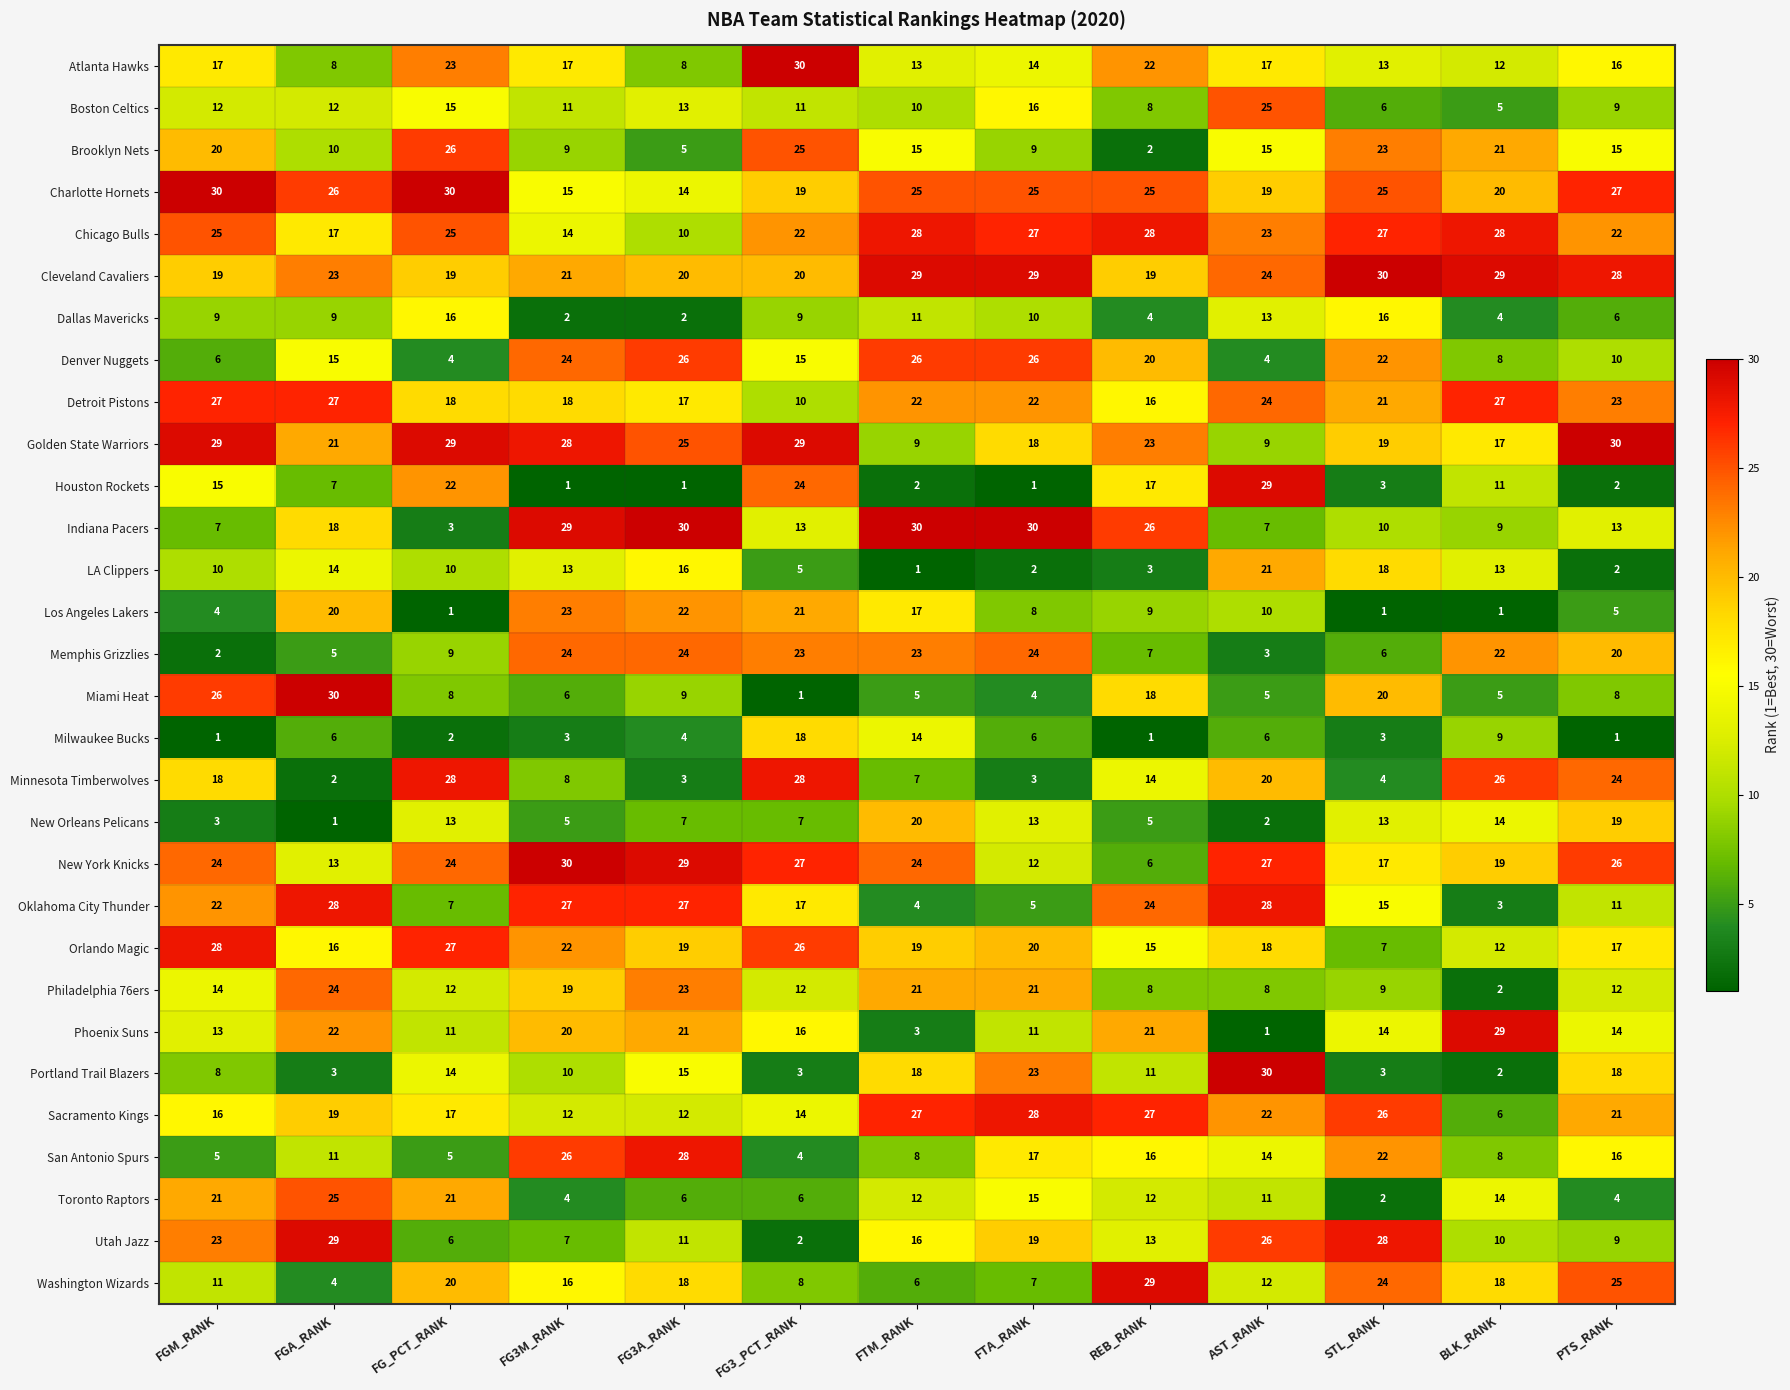

Rank the series at FG3_PCT_RANK from highest to lowest value.

Atlanta Hawks, Golden State Warriors, Minnesota Timberwolves, New York Knicks, Orlando Magic, Brooklyn Nets, Houston Rockets, Memphis Grizzlies, Chicago Bulls, Los Angeles Lakers, Cleveland Cavaliers, Charlotte Hornets, Milwaukee Bucks, Oklahoma City Thunder, Phoenix Suns, Denver Nuggets, Sacramento Kings, Indiana Pacers, Philadelphia 76ers, Boston Celtics, Detroit Pistons, Dallas Mavericks, Washington Wizards, New Orleans Pelicans, Toronto Raptors, LA Clippers, San Antonio Spurs, Portland Trail Blazers, Utah Jazz, Miami Heat